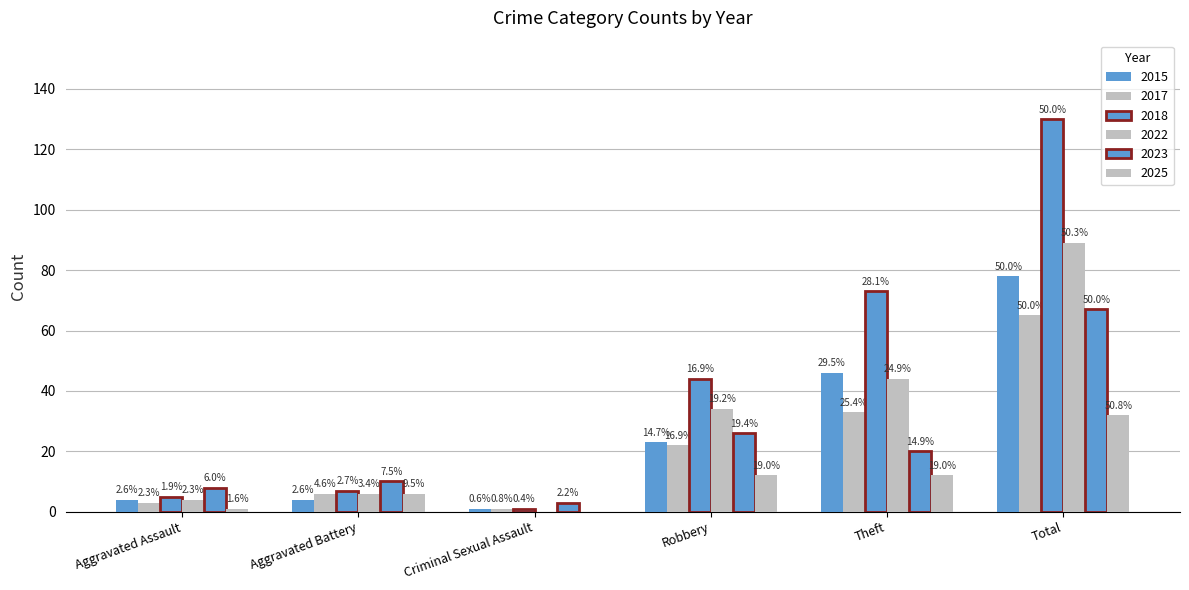

What is the spread (max minus min) of values at Theft?

61